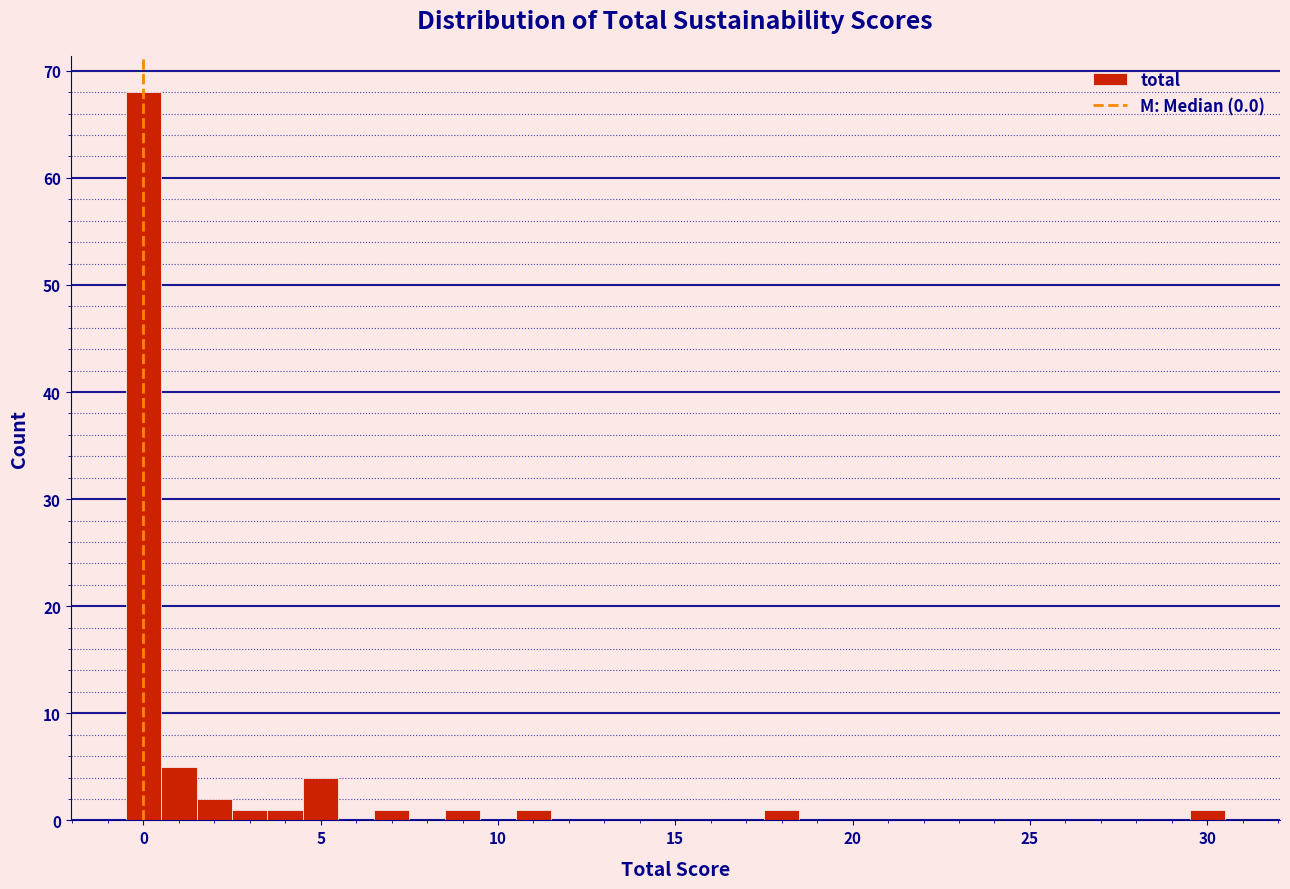

Around what value on the x-axis is the tallest bar? Give the approximate position of its centre, as read against the axis.

0.0